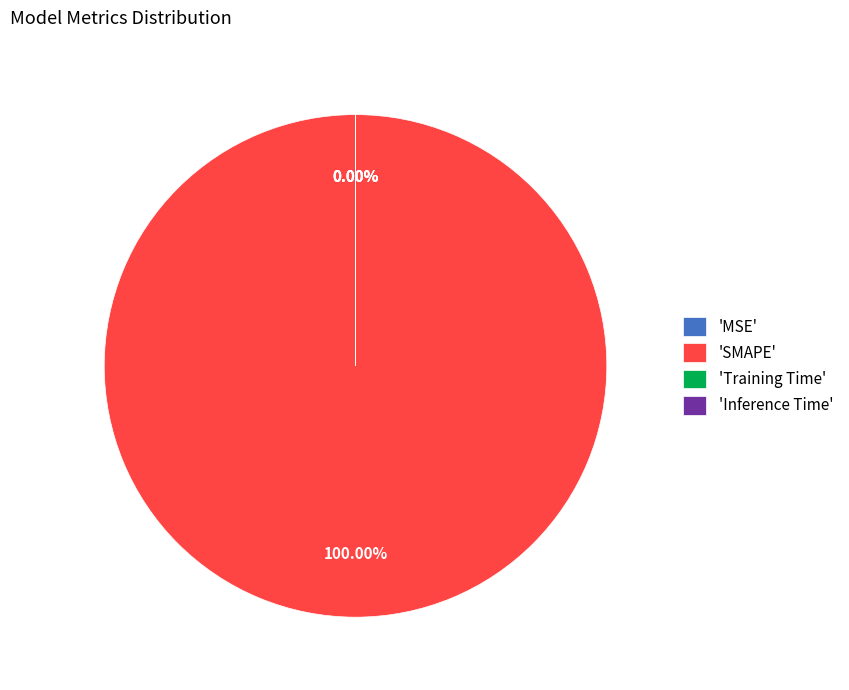

Does any single category account for the majority?

Yes